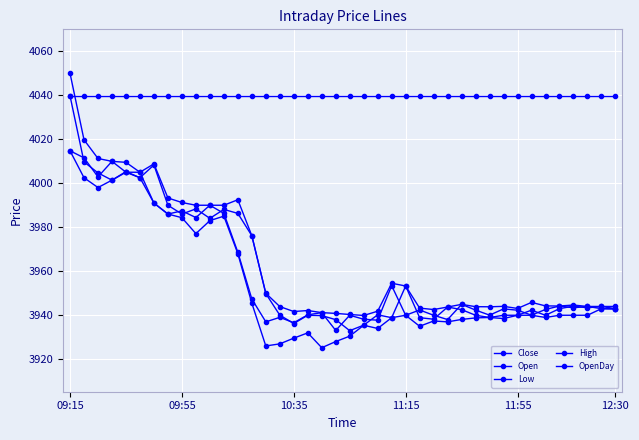

Is this an area chart (filled region under the line)?

No